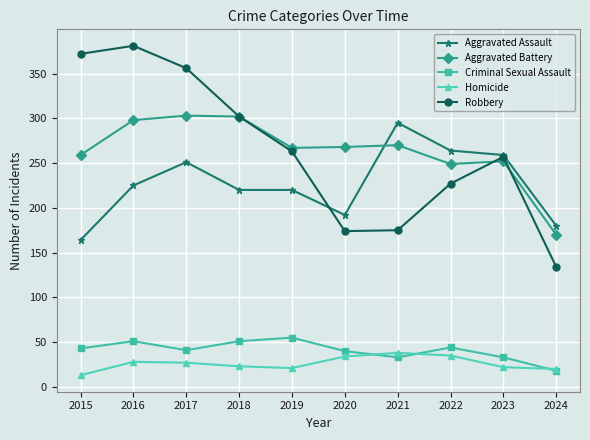

Rank the series by their maximum value, from highest to lowest.

Robbery, Aggravated Battery, Aggravated Assault, Criminal Sexual Assault, Homicide